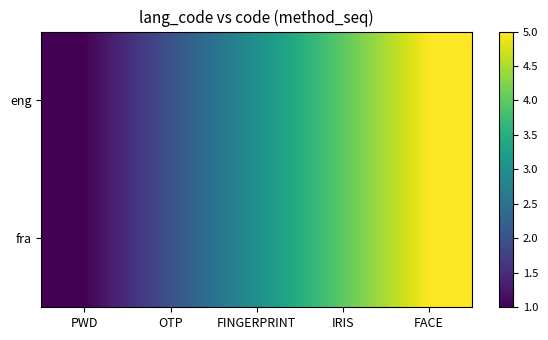

Count the number of data series in this chart.

2